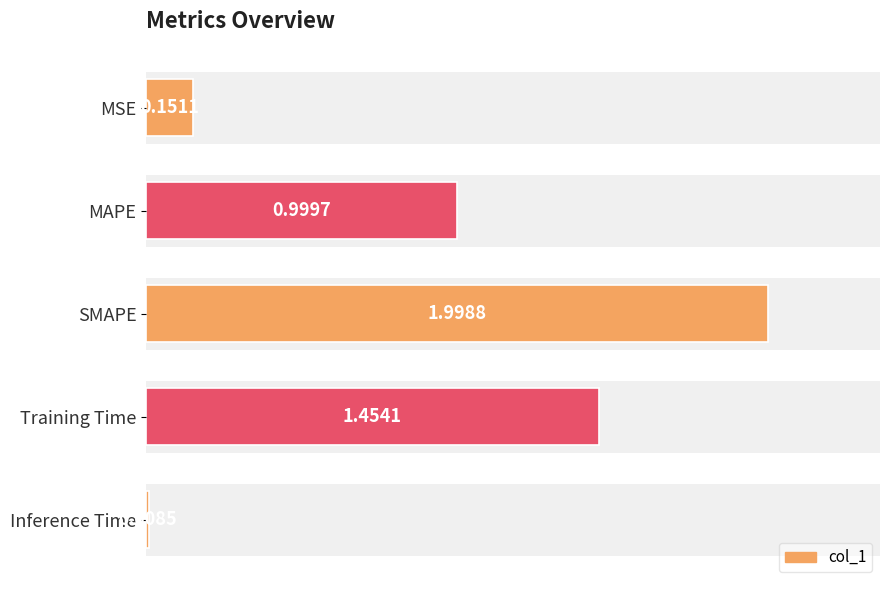

What is the difference between the maximum and minimum values?

2.0